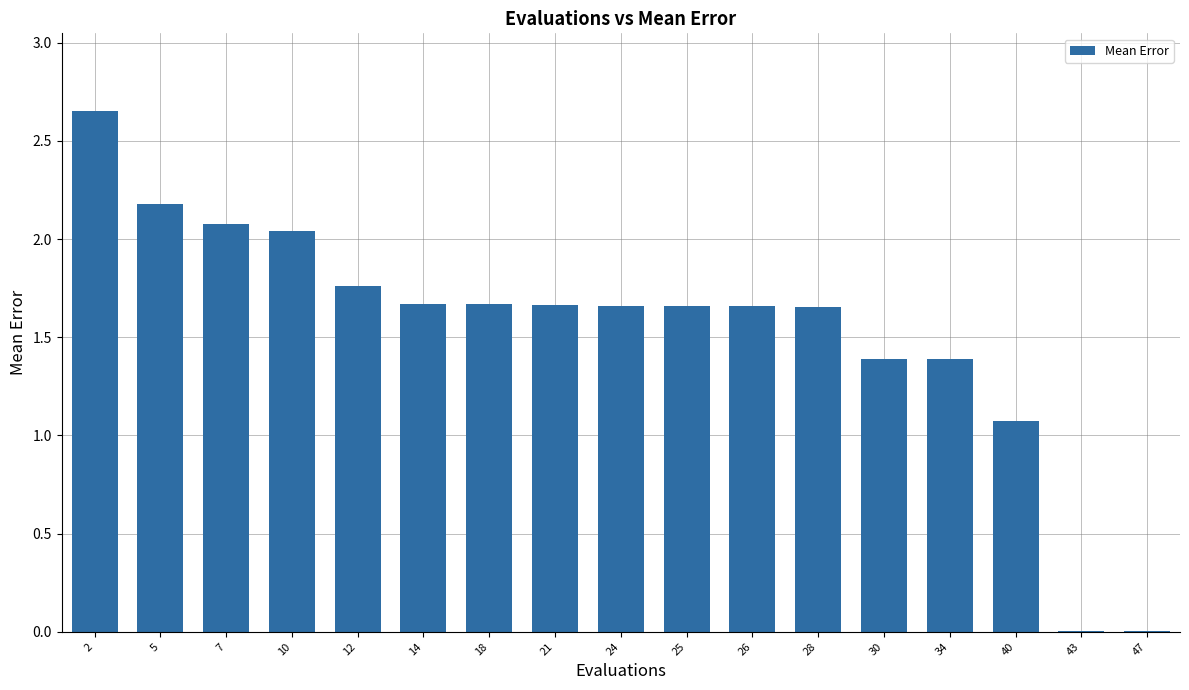

At which label is the value closest to 1?

40